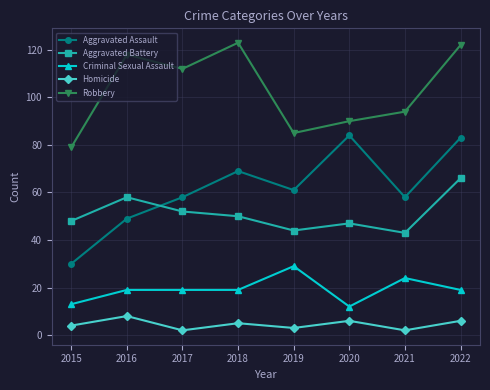

What is the minimum value for Aggravated Assault?

30